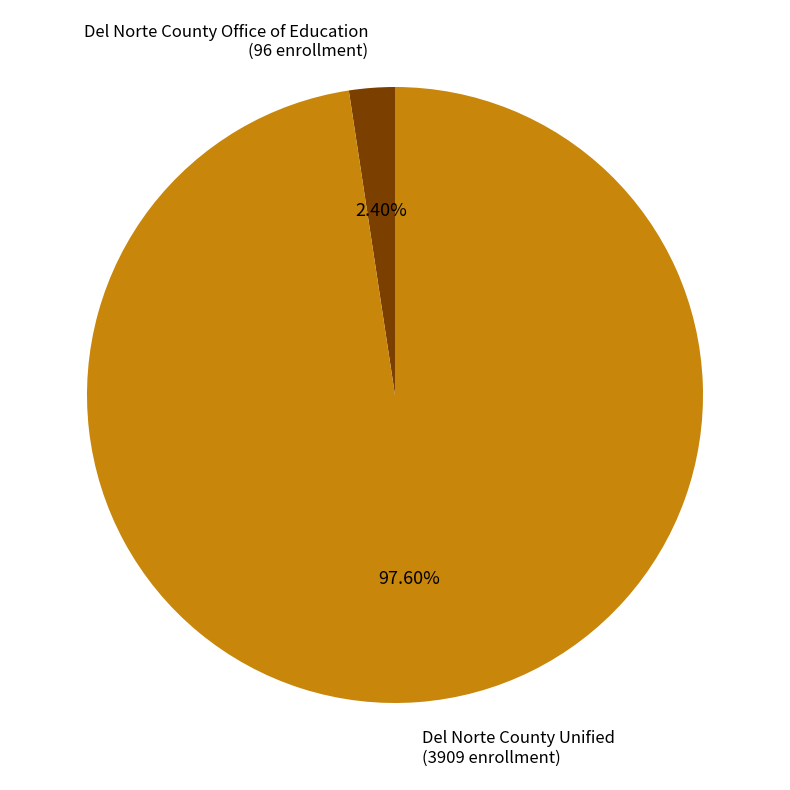

Does Del Norte County Office of Education account for over 50% of the chart?

No